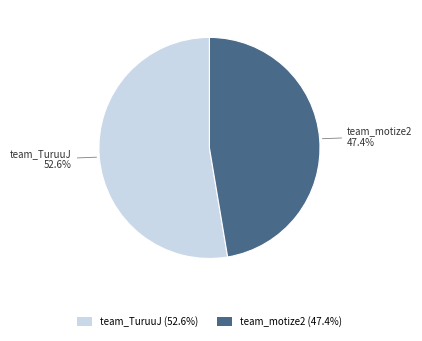

Rank the categories by value from lowest to highest.

team_motize2, team_TuruuJ